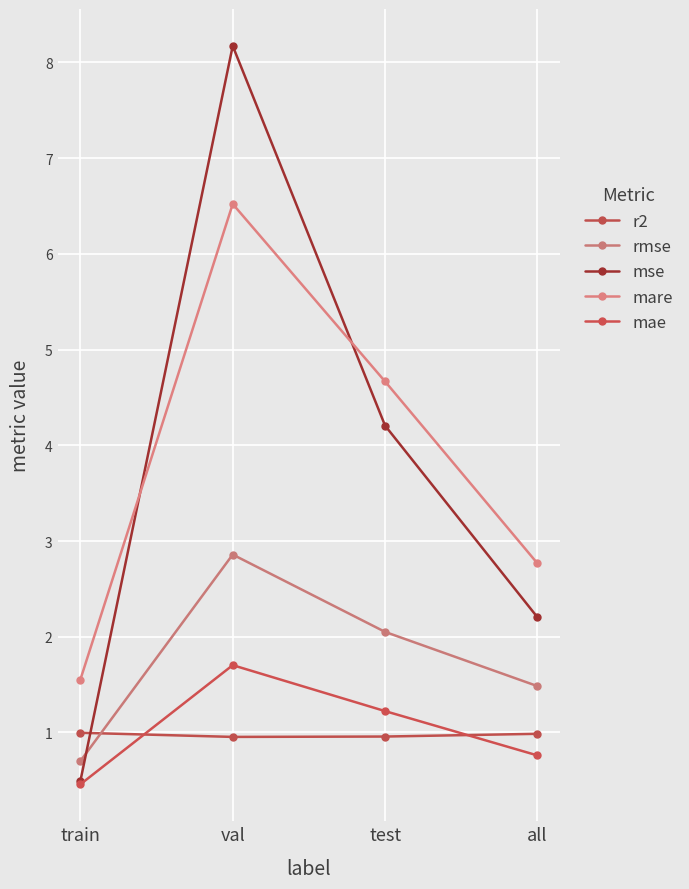

What are all the series names shown in the legend?

r2, rmse, mse, mare, mae